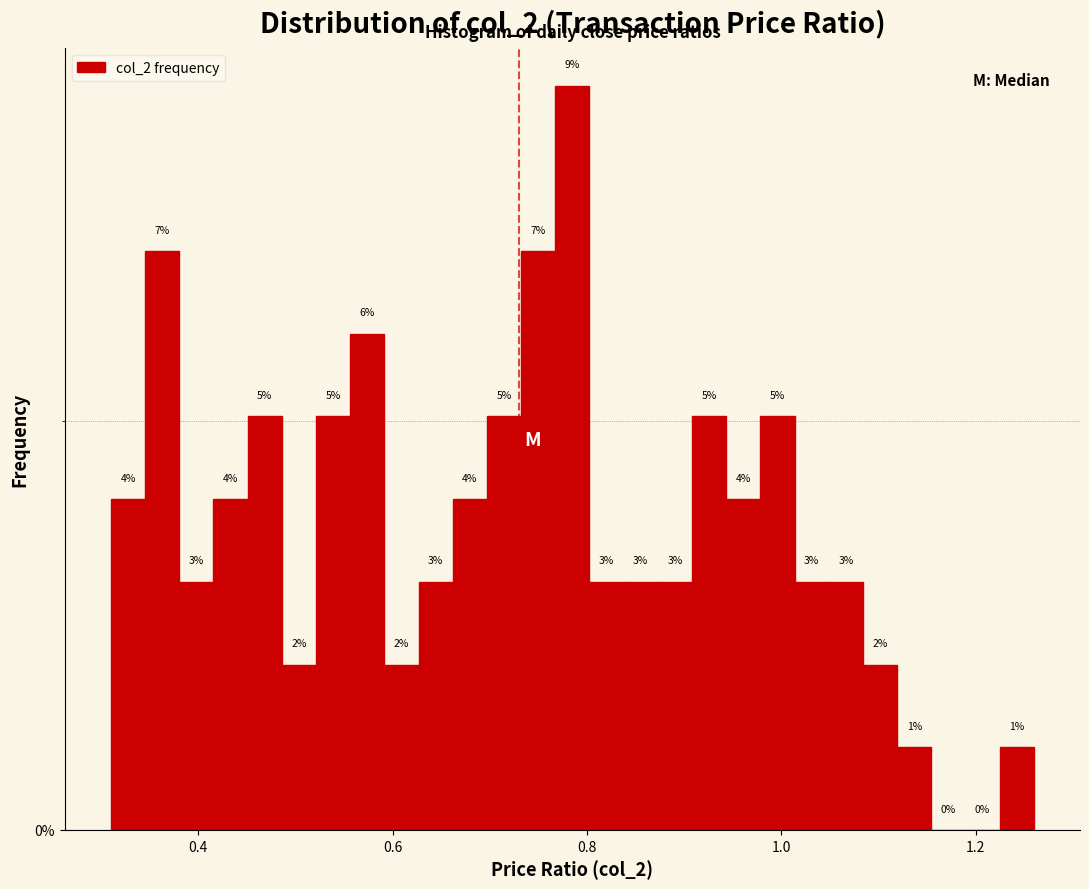

Read against the x-axis, roughly where is the centre of the tallest bar?

0.78